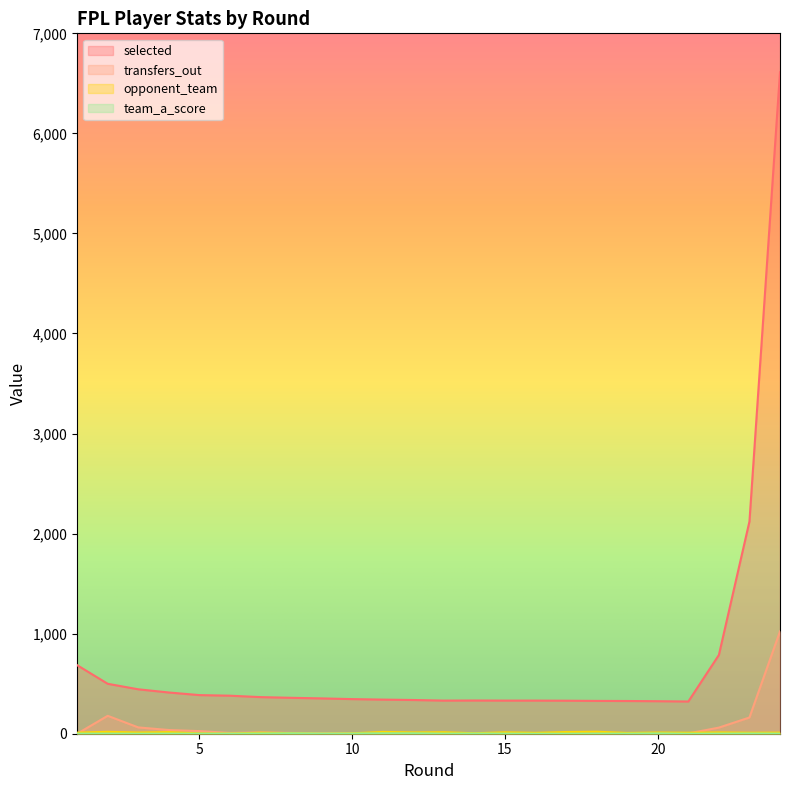

How many values in the opponent_team series exceed 11?

11